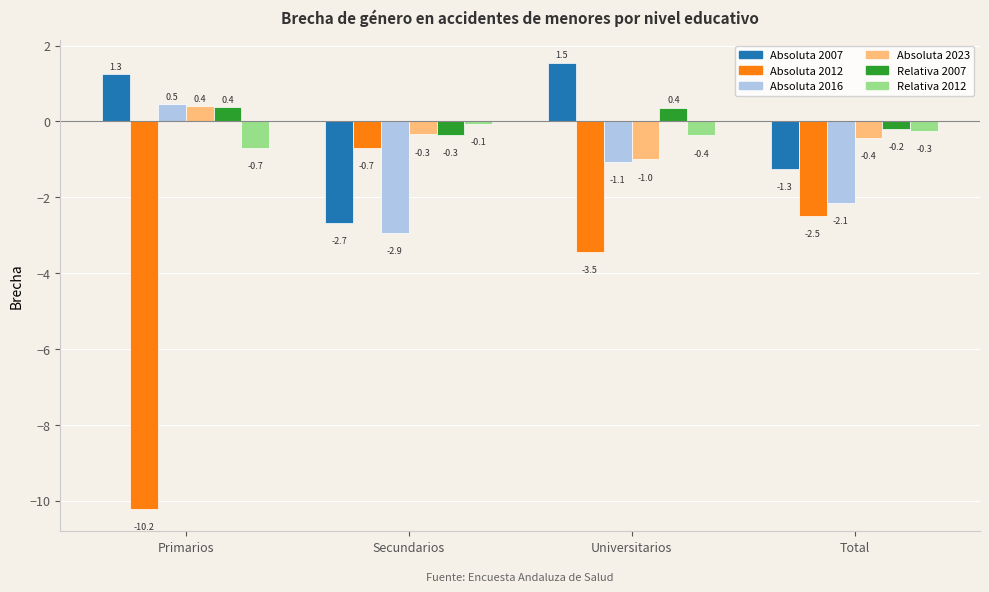

At which label does Absoluta 2016 first exceed -1?

Primarios